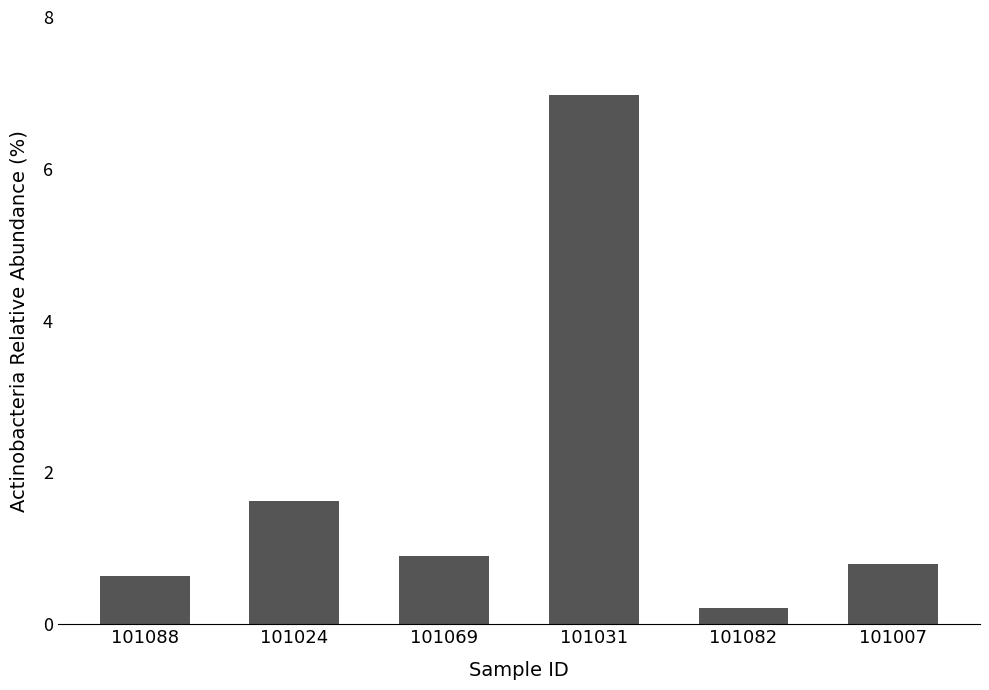

What is the sum of all values?

11.1